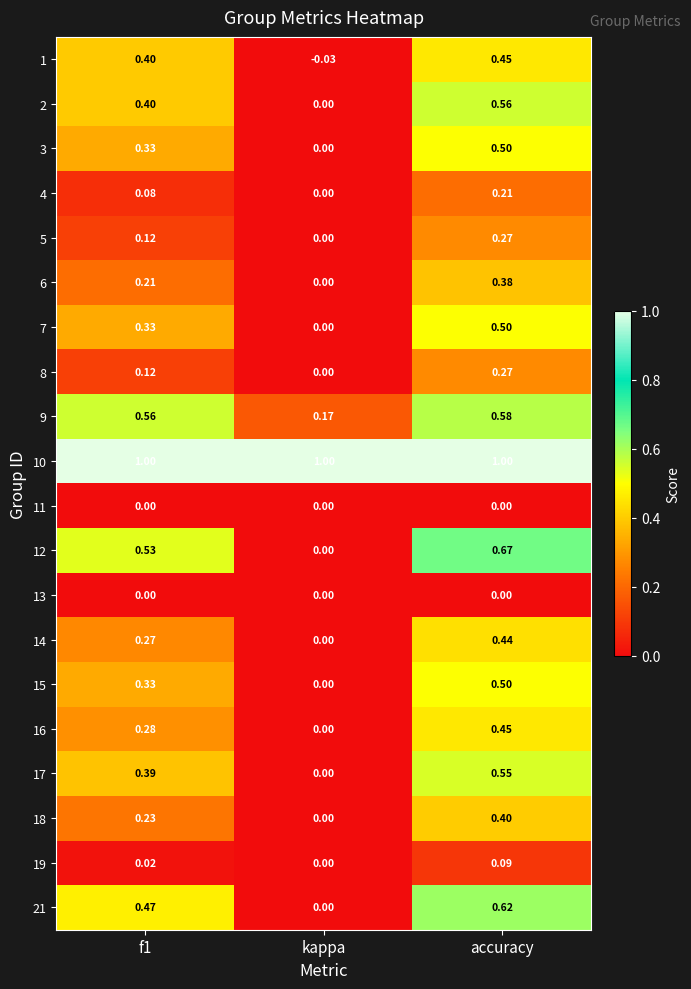

Is the value of 1 at accuracy greater than the value of 9 at f1?

No